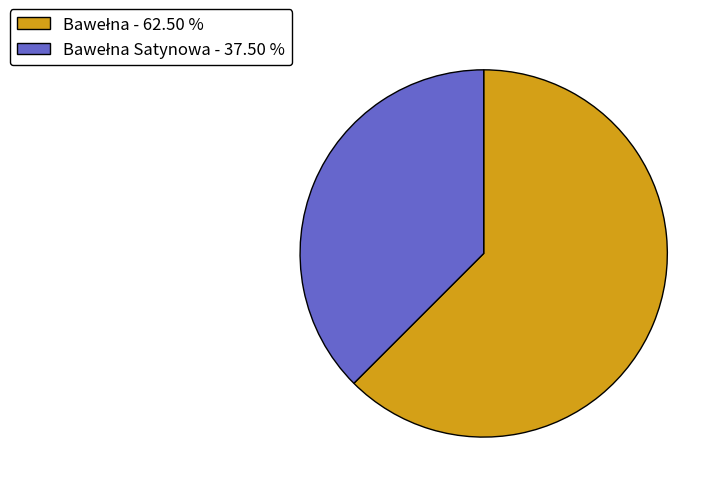

Is there a majority slice in this chart?

Yes